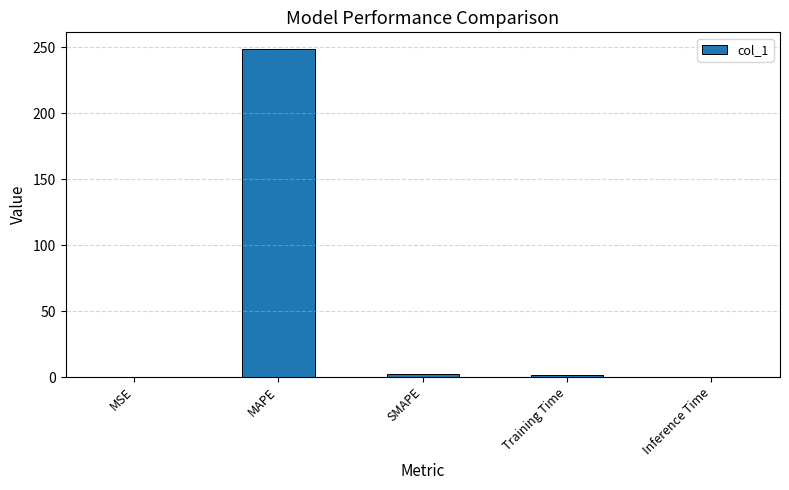

How many series are shown in this chart?

1